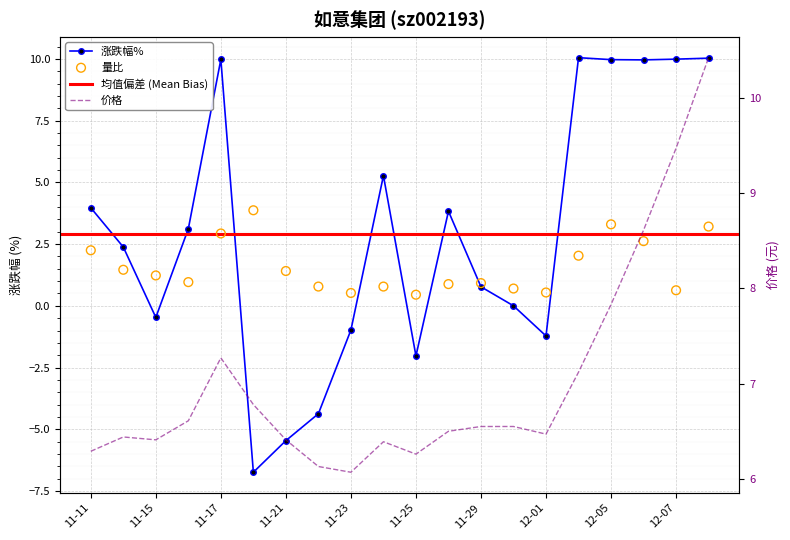

Is the value of 量比 at 2022-11-28 greater than the value of 价格 at 2022-11-11?

No